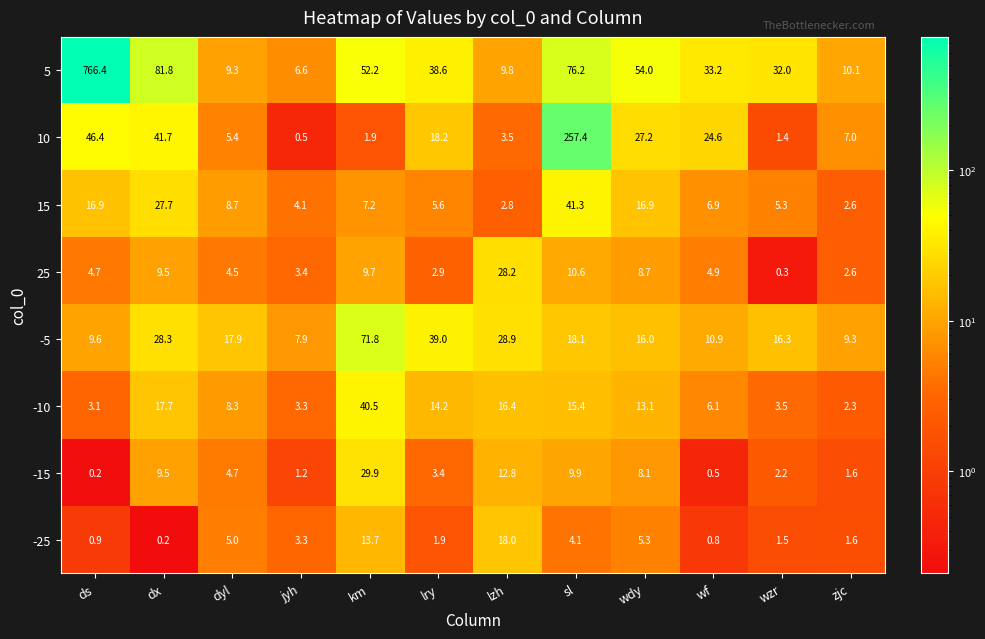

Where does the 25 series first go above 4?

ds